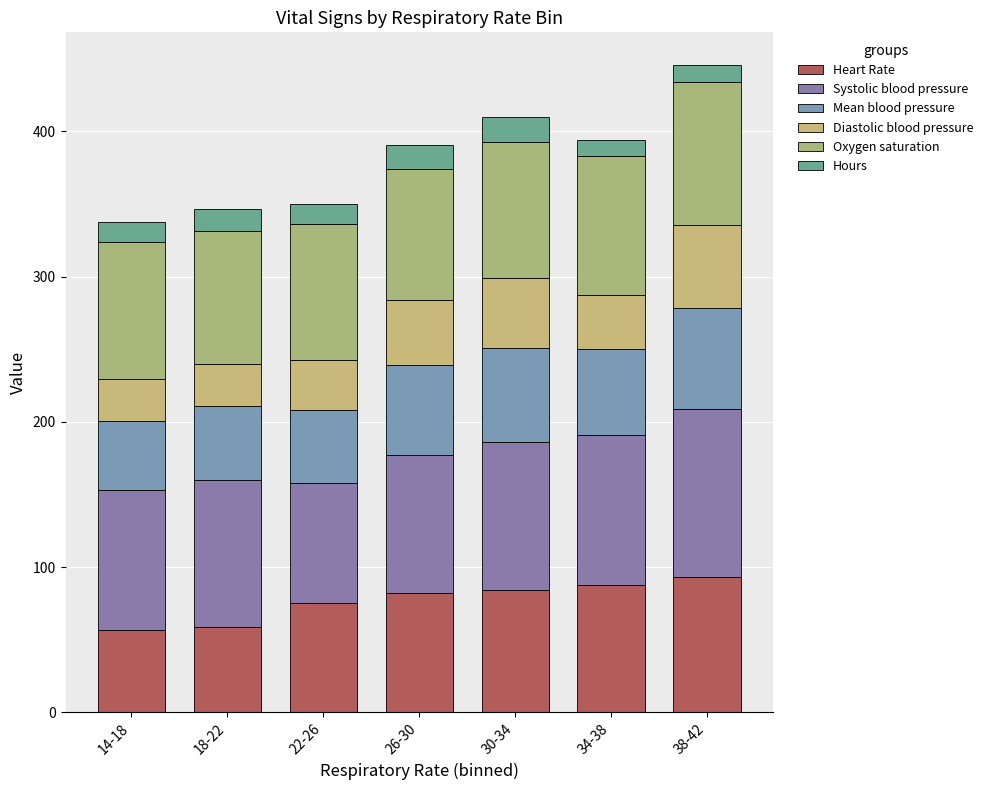

At 26-30, list the series in order from smallest to largest.

Hours, Diastolic blood pressure, Mean blood pressure, Heart Rate, Oxygen saturation, Systolic blood pressure